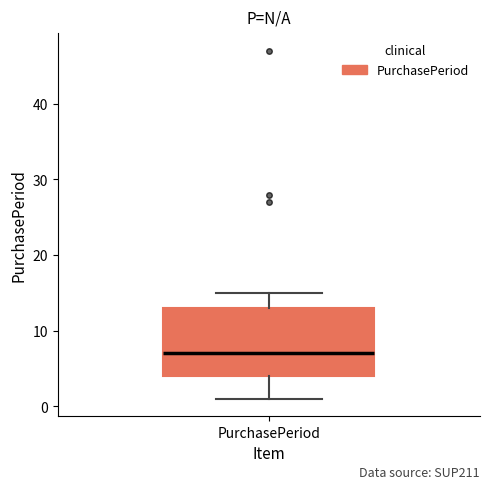

Read this box plot against the y-axis: the position of the median line, the range covered by the box, and the ends of both whiskers. The values are not printed on the chart, so give them approximately, as read against the axis.

median 7, box 4 to 13, whiskers 1 to 15